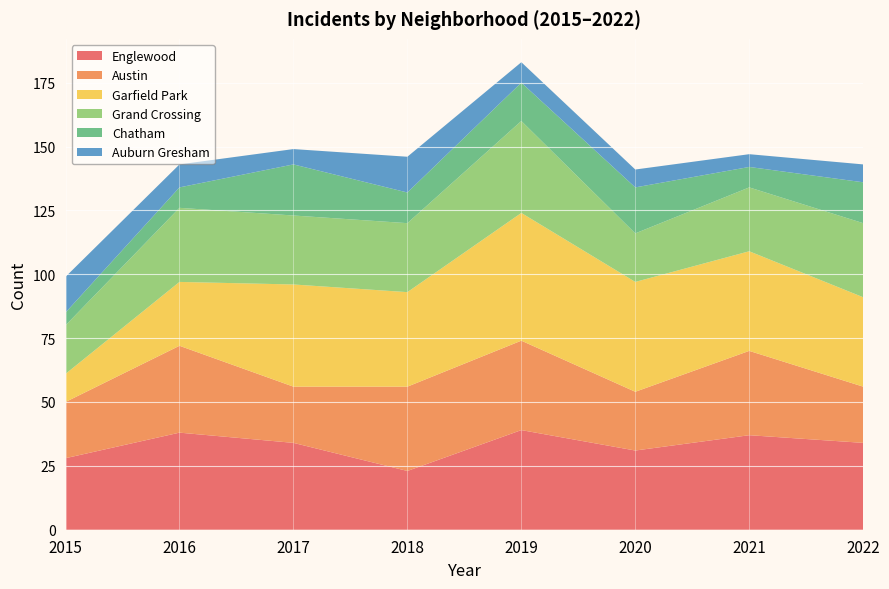

Reading left to right, extract all data points from this chart.

Englewood: 2015=28	2016=38	2017=34	2018=23	2019=39	2020=31	2021=37	2022=34
Austin: 2015=22	2016=34	2017=22	2018=33	2019=35	2020=23	2021=33	2022=22
Garfield Park: 2015=11	2016=25	2017=40	2018=37	2019=50	2020=43	2021=39	2022=35
Grand Crossing: 2015=19	2016=29	2017=27	2018=27	2019=36	2020=19	2021=25	2022=29
Chatham: 2015=5	2016=8	2017=20	2018=12	2019=15	2020=18	2021=8	2022=16
Auburn Gresham: 2015=14	2016=9	2017=6	2018=14	2019=8	2020=7	2021=5	2022=7